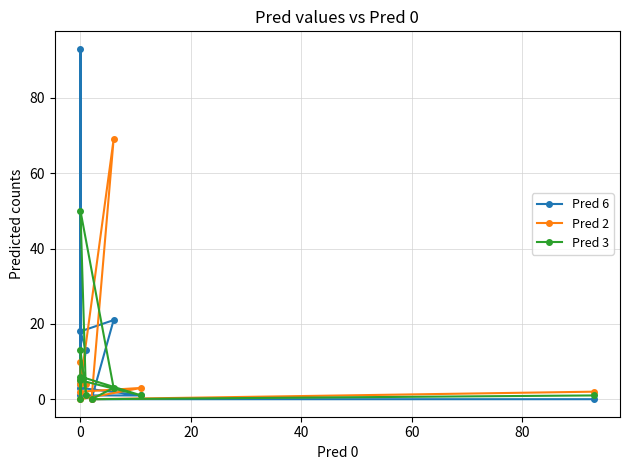

Does the chart have visible grid lines?

Yes